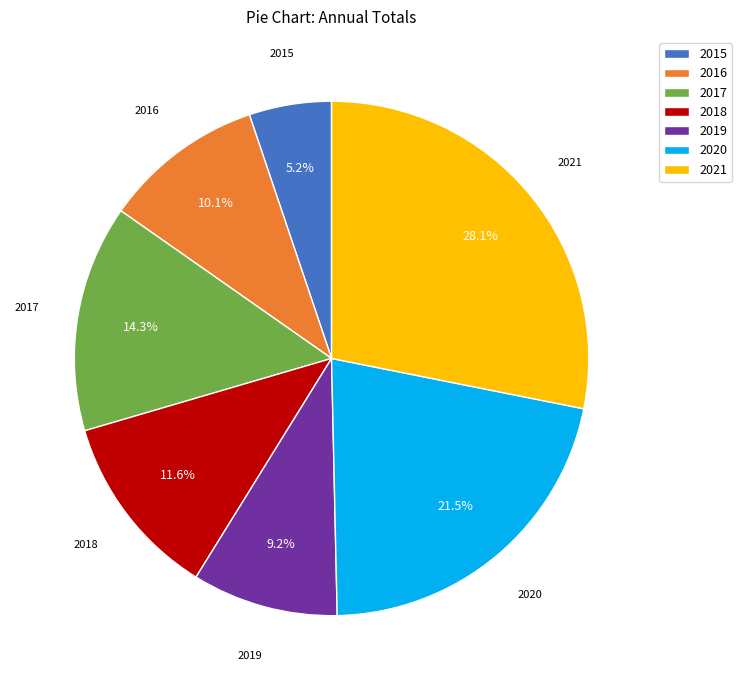

Is there any slice that represents more than half of the pie?

No